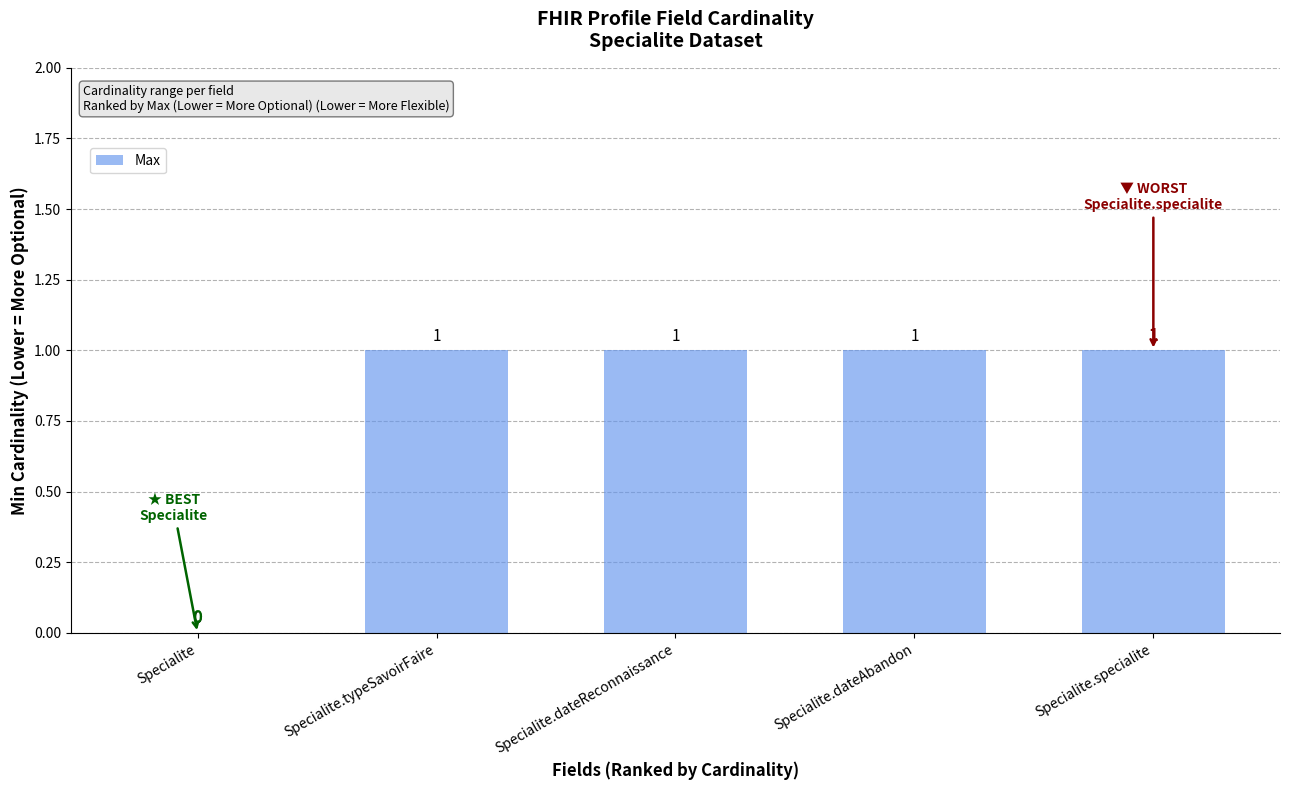

How many values are between 1 and 2?

4